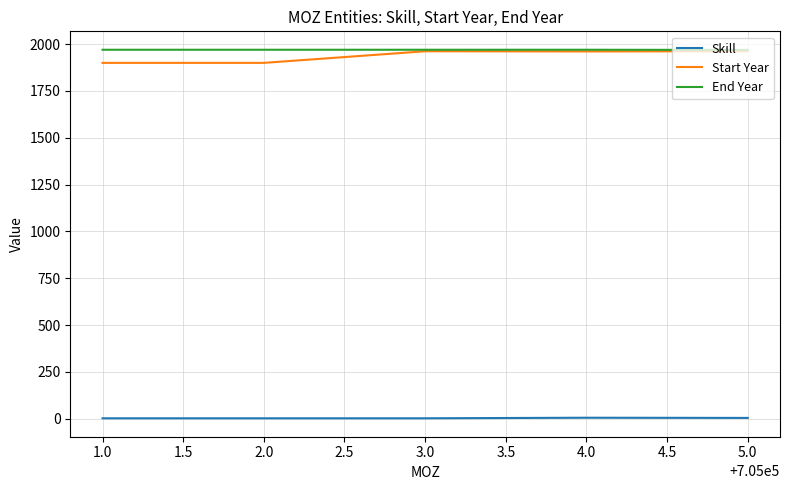

Does the chart display data point markers on the line(s)?

No